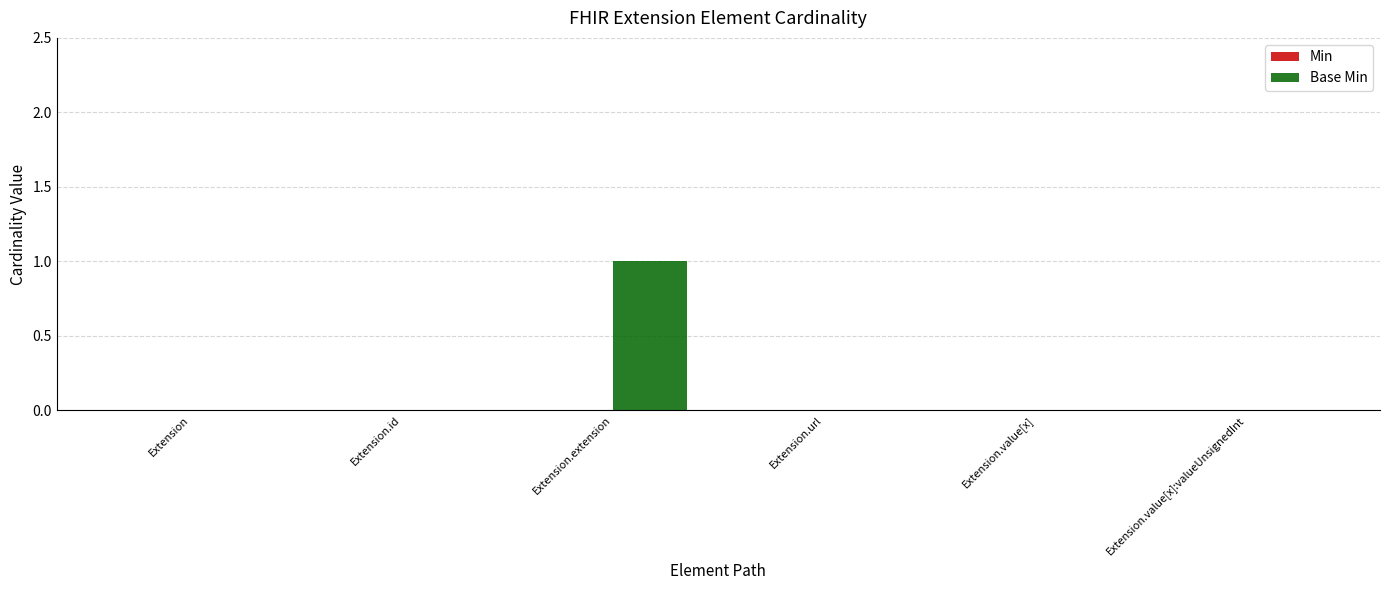

Which label corresponds to the largest value in the chart?

Extension.extension